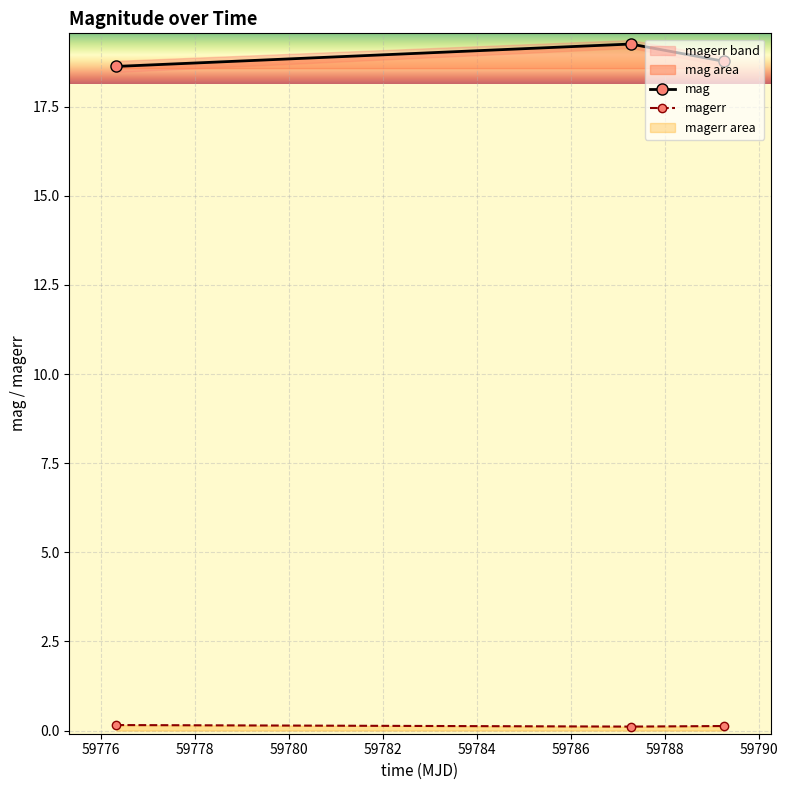

Count the number of data series in this chart.

2